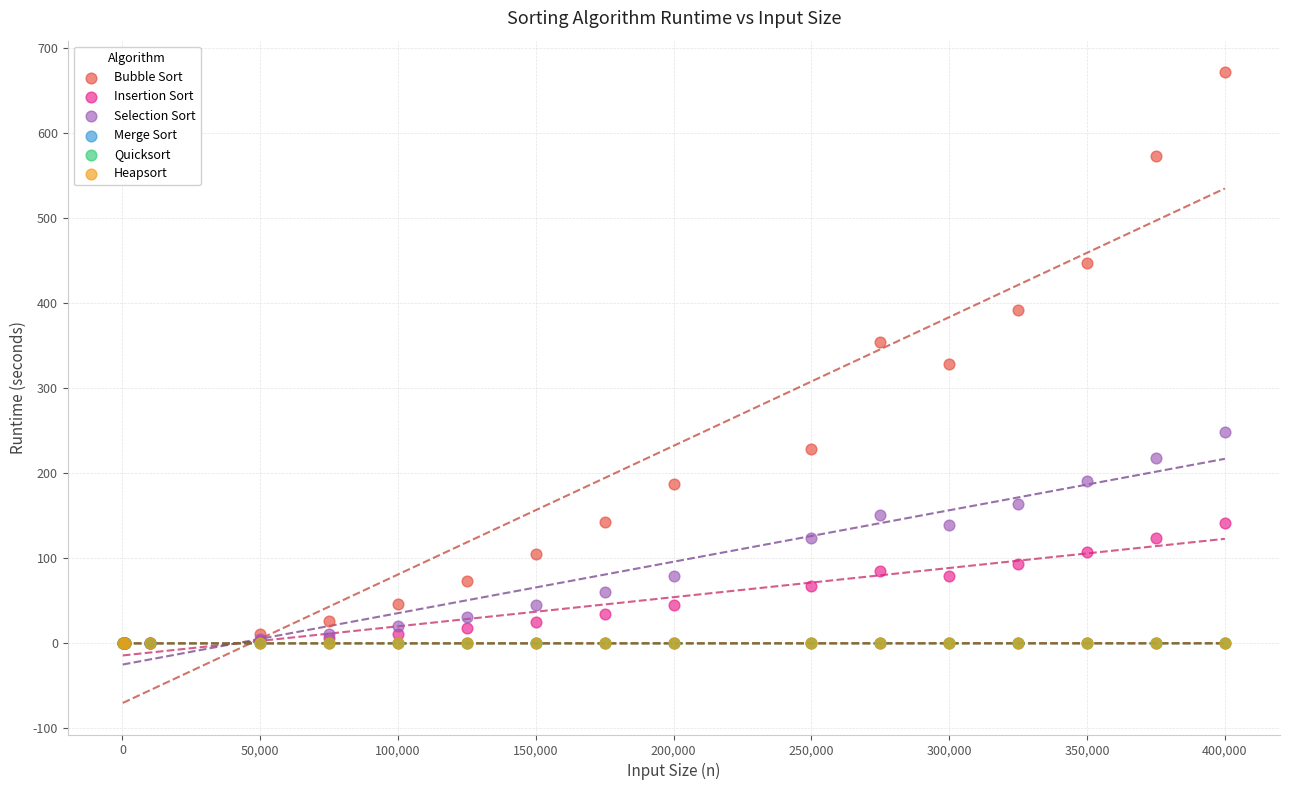

Which series has the widest spread of Y values?

Bubble Sort